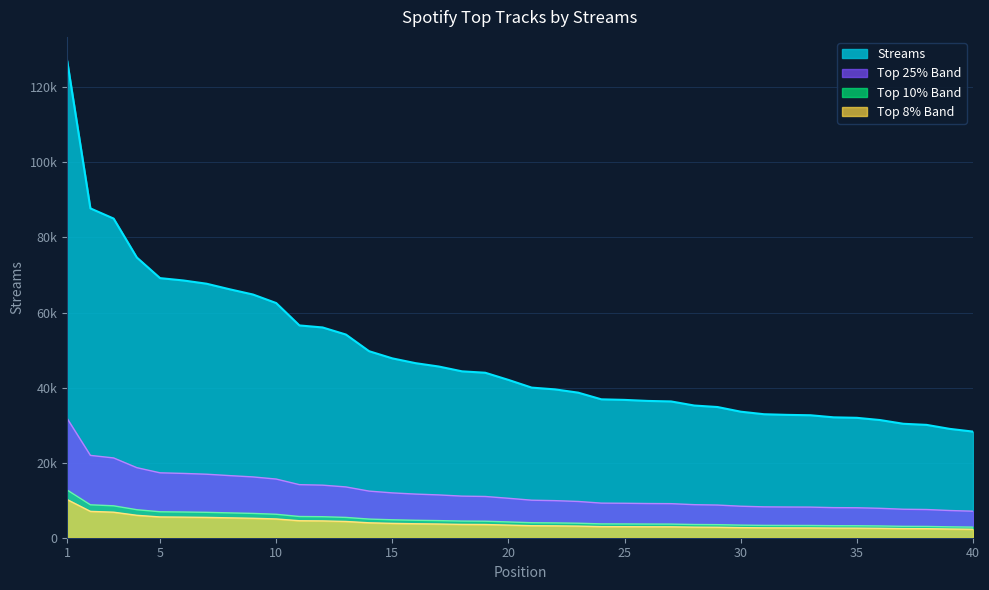

Does the chart have visible grid lines?

Yes